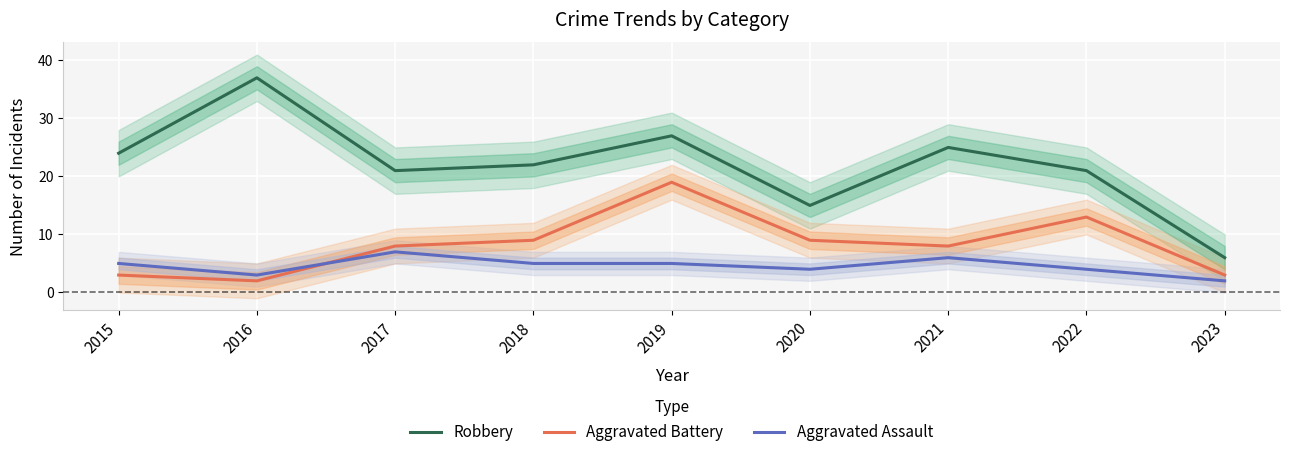

The value of Aggravated Battery at 2022 is 9. True or false?

False